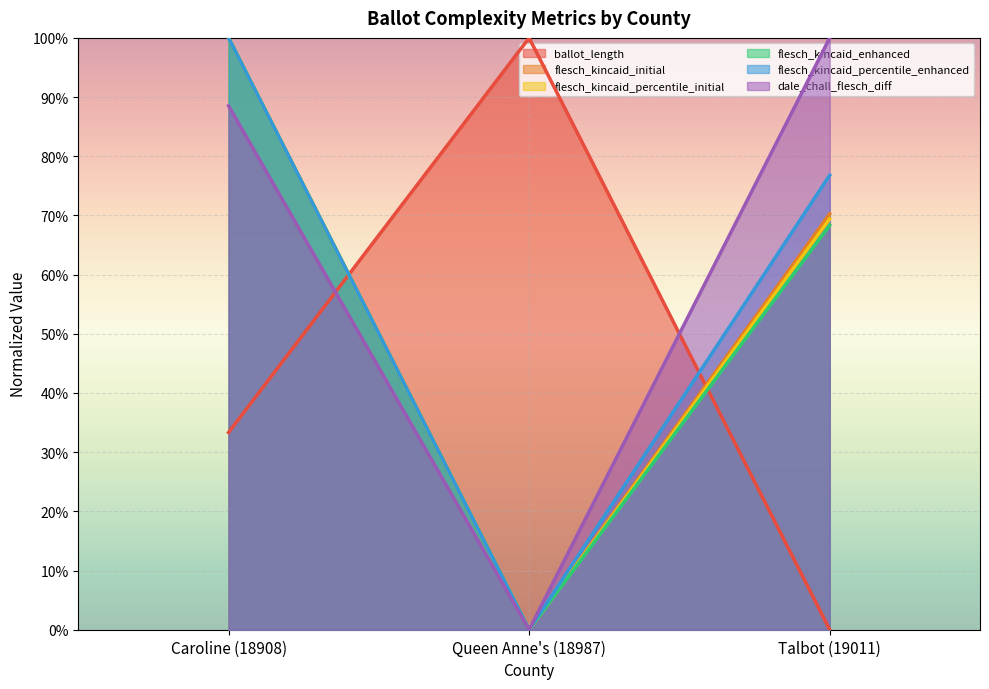

List the labels in order of flesch_kincaid_enhanced value, smallest first.

Queen Anne's (18987), Talbot (19011), Caroline (18908)